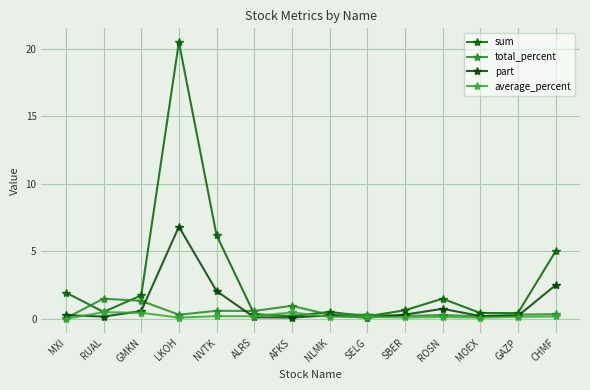

What are all the series names shown in the legend?

sum, total_percent, part, average_percent